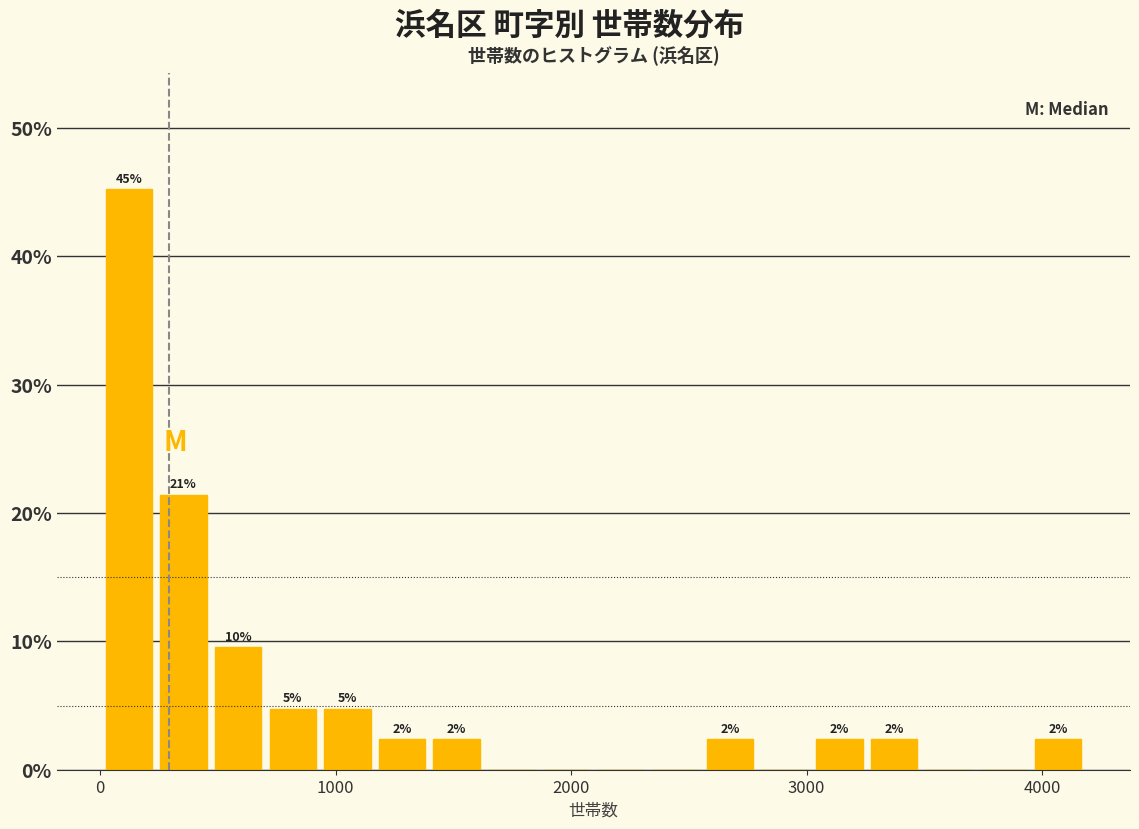

Around what value on the x-axis is the tallest bar? Give the approximate position of its centre, as read against the axis.

100